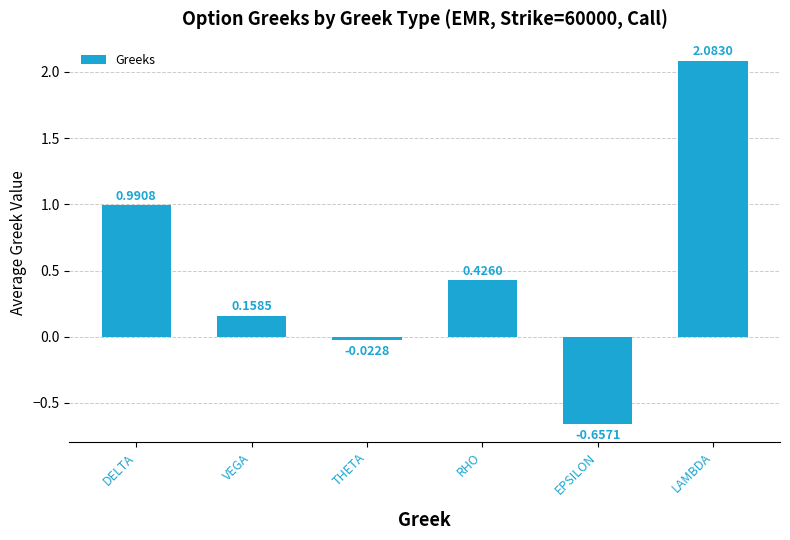

Does the chart contain any negative values?

Yes